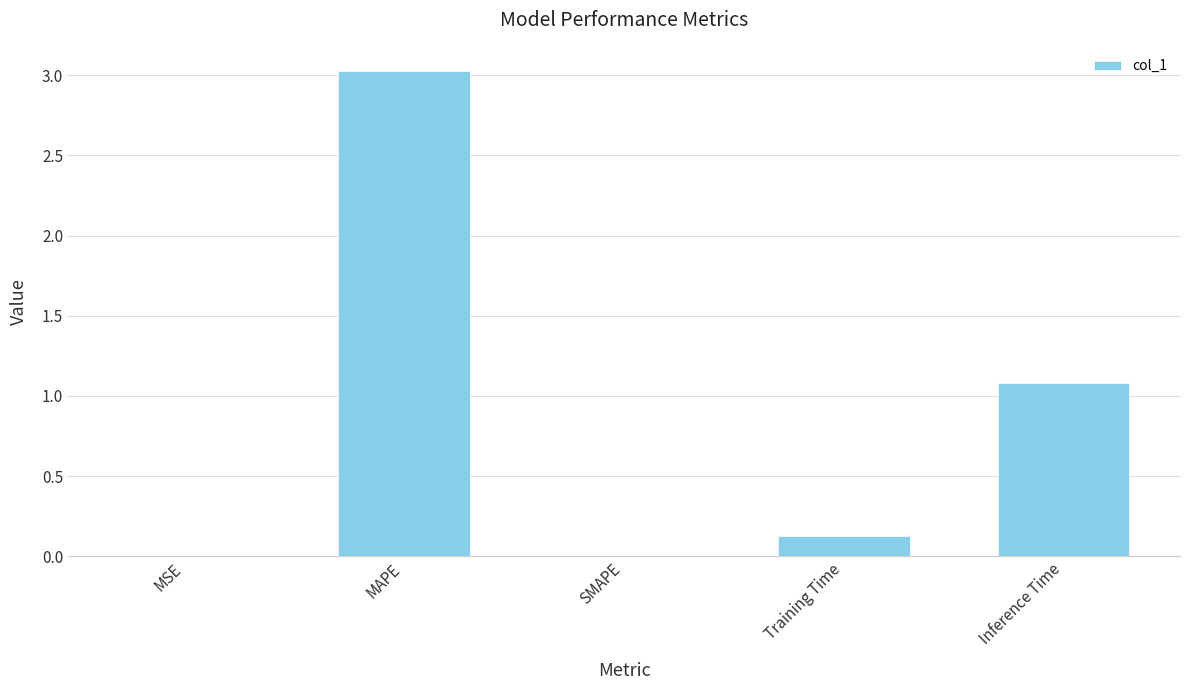

Are the bars grouped side by side (vs. stacked)?

No